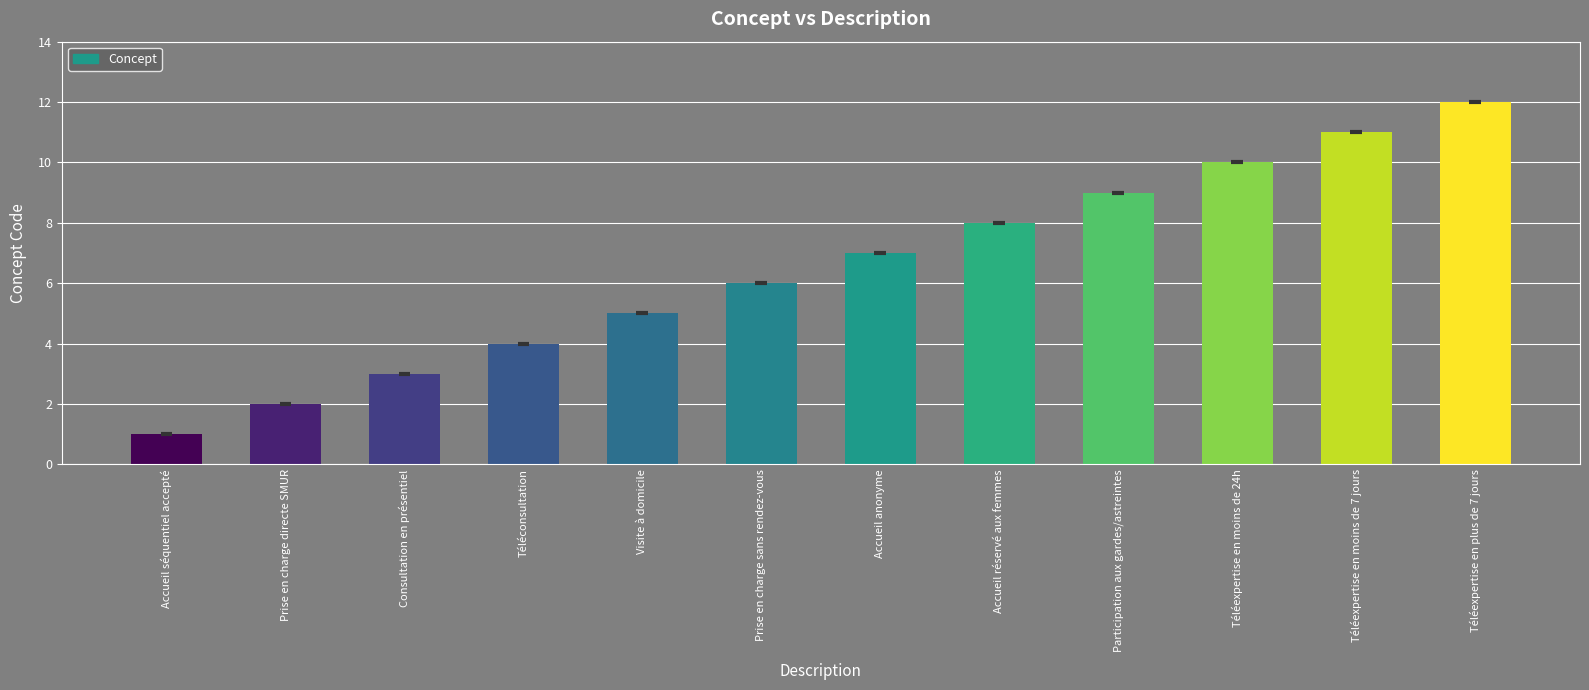

Reading right to left, what are all the values shown in this chart?

Téléexpertise en plus de 7 jours=12	Téléexpertise en moins de 7 jours=11	Téléexpertise en moins de 24h=10	Participation aux gardes/astreintes=9	Accueil réservé aux femmes=8	Accueil anonyme=7	Prise en charge sans rendez-vous=6	Visite à domicile=5	Téléconsultation=4	Consultation en présentiel=3	Prise en charge directe SMUR=2	Accueil séquentiel accepté=1